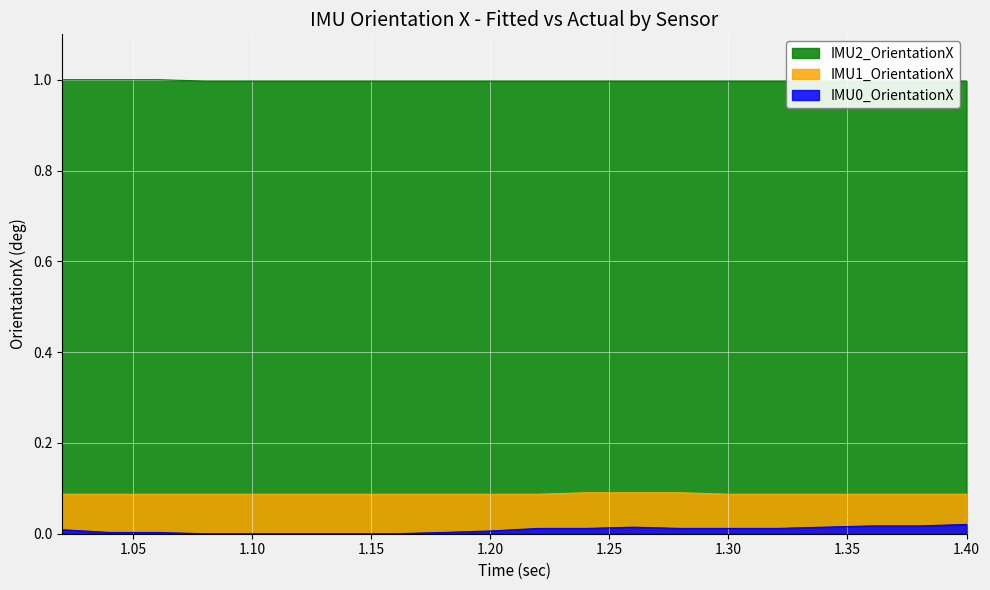

What is the total value across all series at 1.18?

1.1